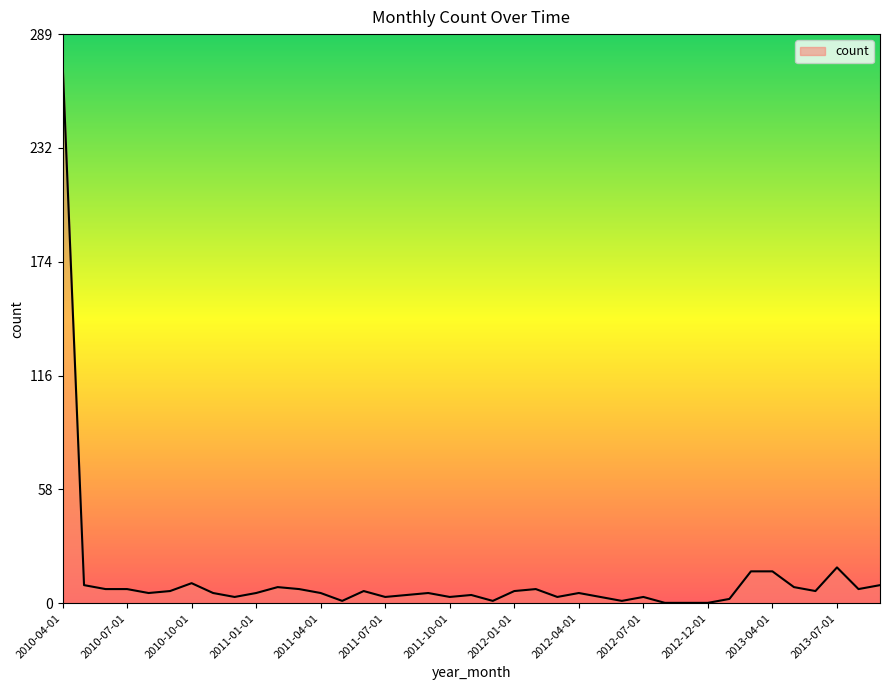

What is the greatest value displayed?

276